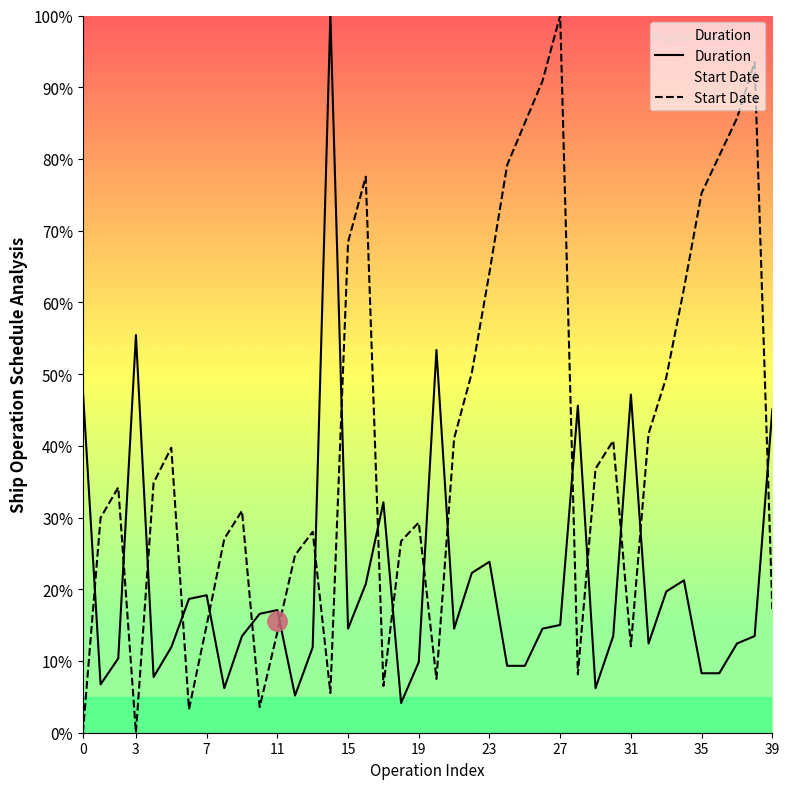

How many series are shown in this chart?

2